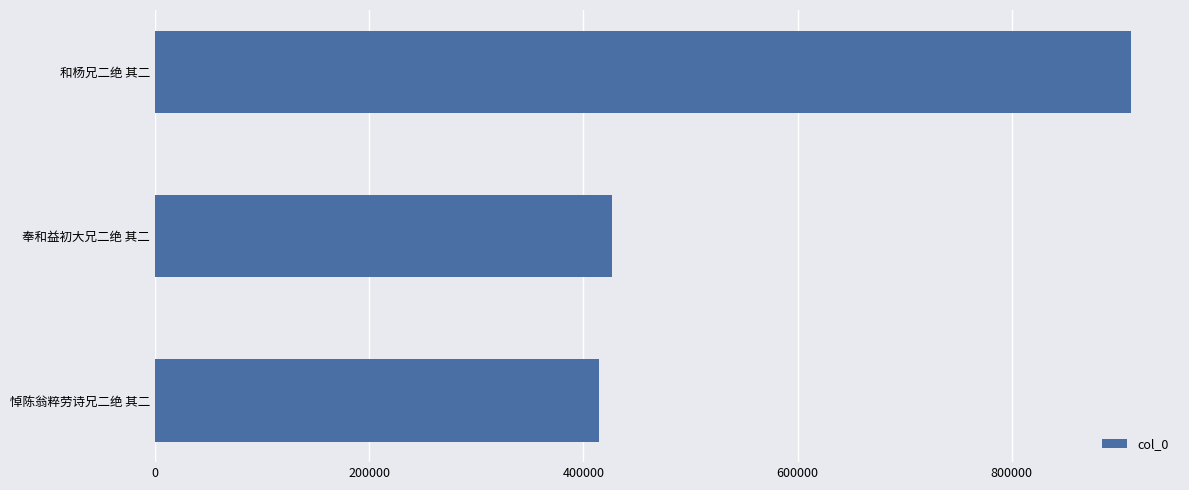

Rank the categories by value from lowest to highest.

悼陈翁粹劳诗兄二绝 其二, 奉和益初大兄二绝 其二, 和杨兄二绝 其二